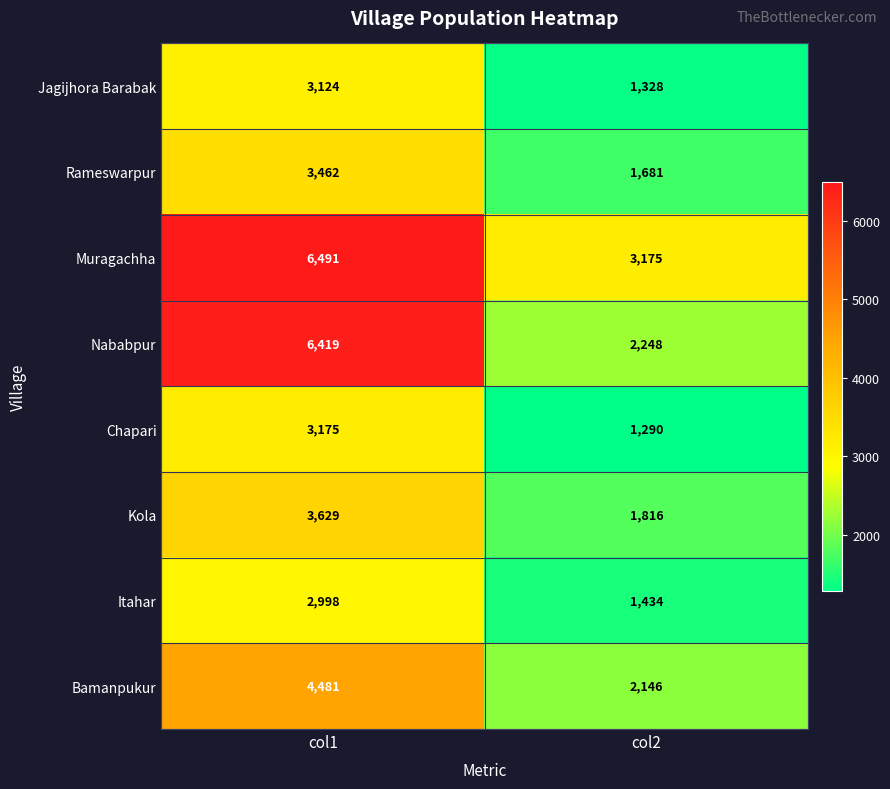

Which label corresponds to the largest value in the chart?

col1